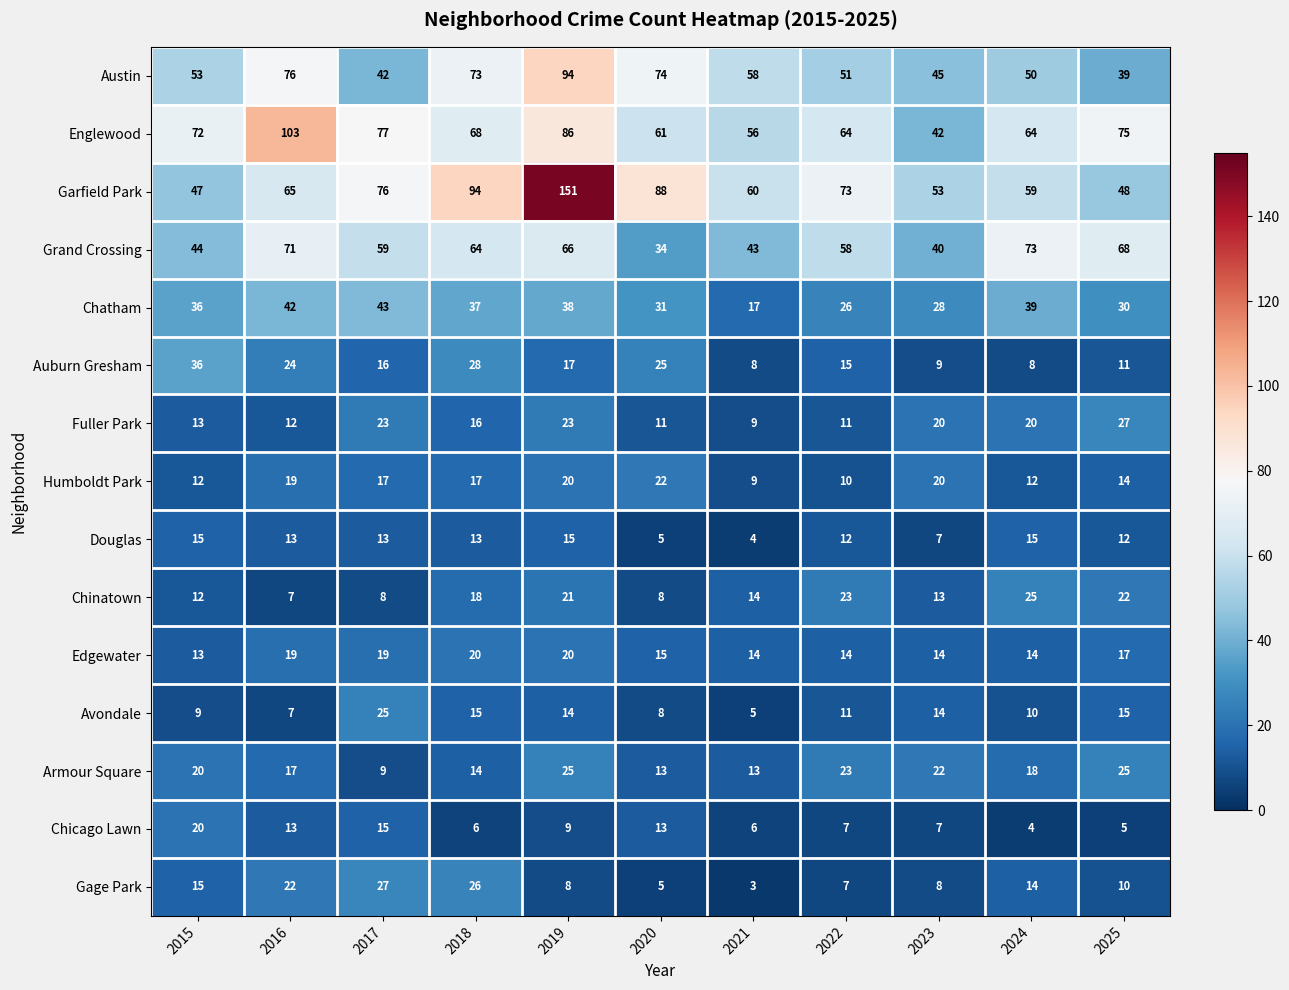

Where does the Edgewater series first go above 15?

2016